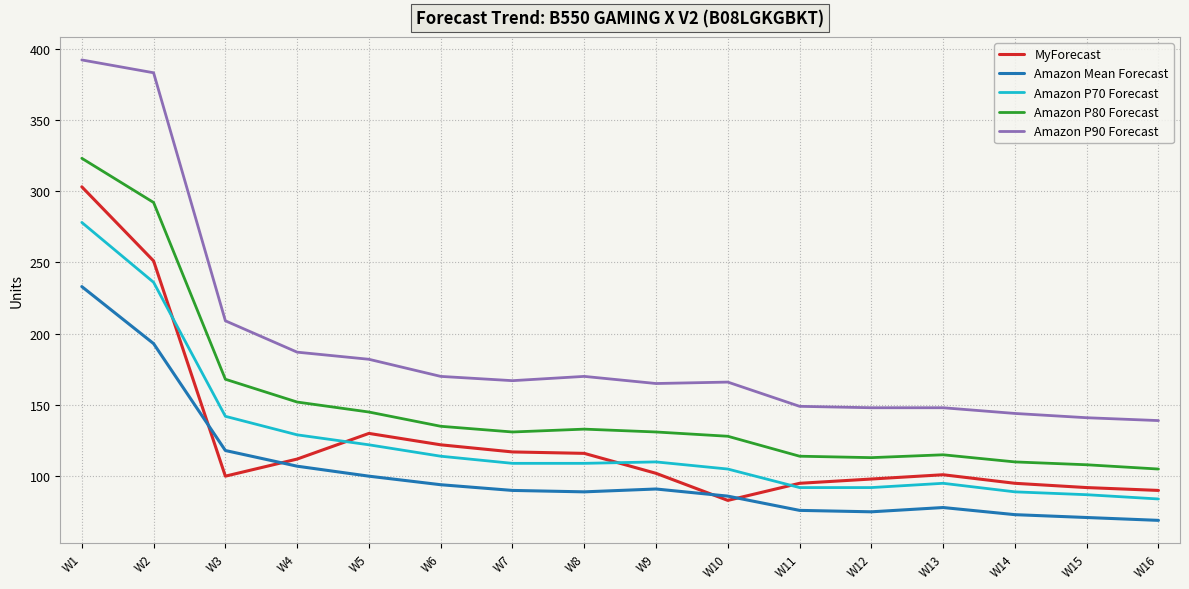

True or false: Amazon P80 Forecast and Amazon Mean Forecast cross at least once.

False